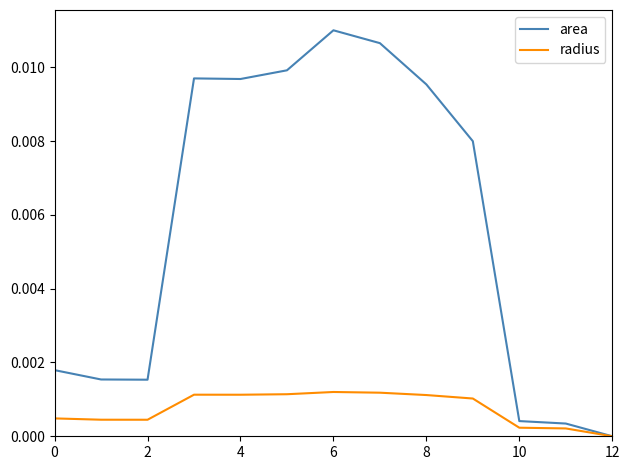

Which series has the largest total across all categories?

area